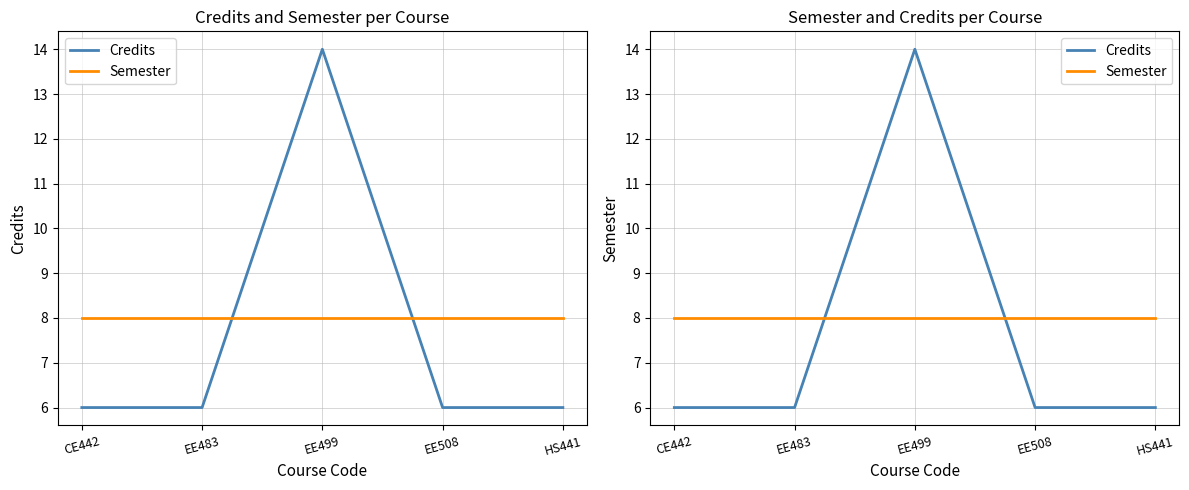

Rank the series at EE499 from lowest to highest value.

Semester, Credits